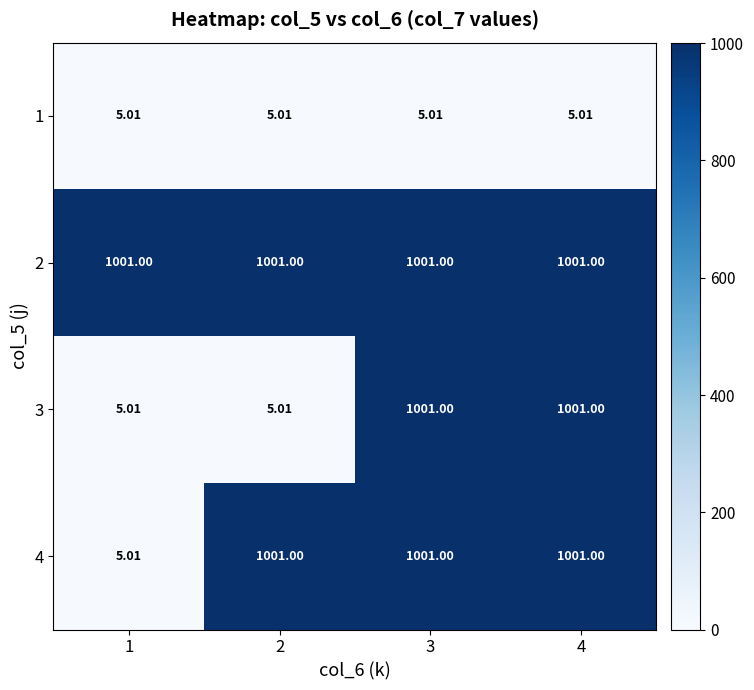

Which series has the largest total across all categories?

2